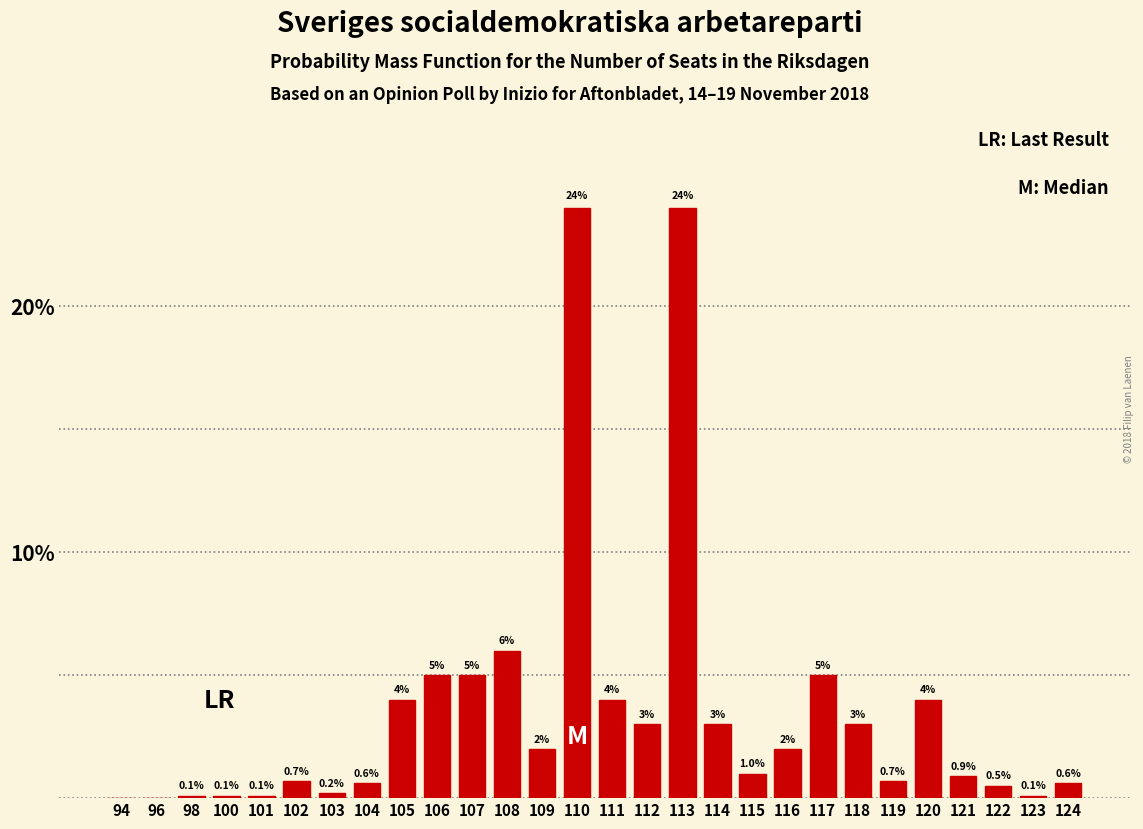

Reading right to left, what are all the values shown in this chart?

124=0.6	123=0.1	122=0.5	121=0.9	120=4.0	119=0.7	118=3.0	117=5.0	116=2.0	115=1.0	114=3.0	113=24.0	112=3.0	111=4.0	110=24.0	109=2.0	108=6.0	107=5.0	106=5.0	105=4.0	104=0.6	103=0.2	102=0.7	101=0.1	100=0.1	98=0.1	96=0.0	94=0.0